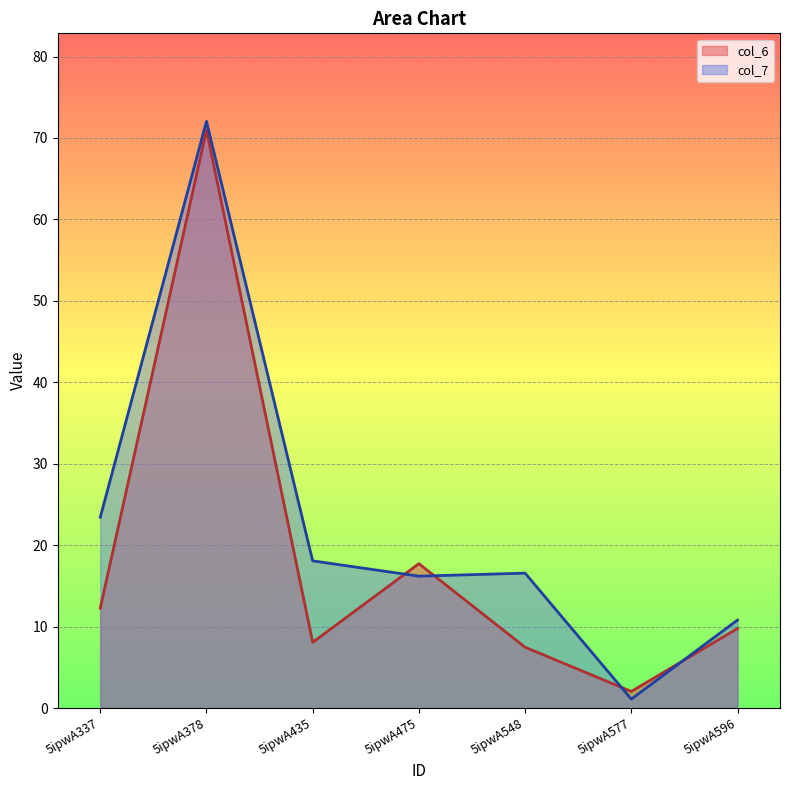

What are all the series names shown in the legend?

col_6, col_7